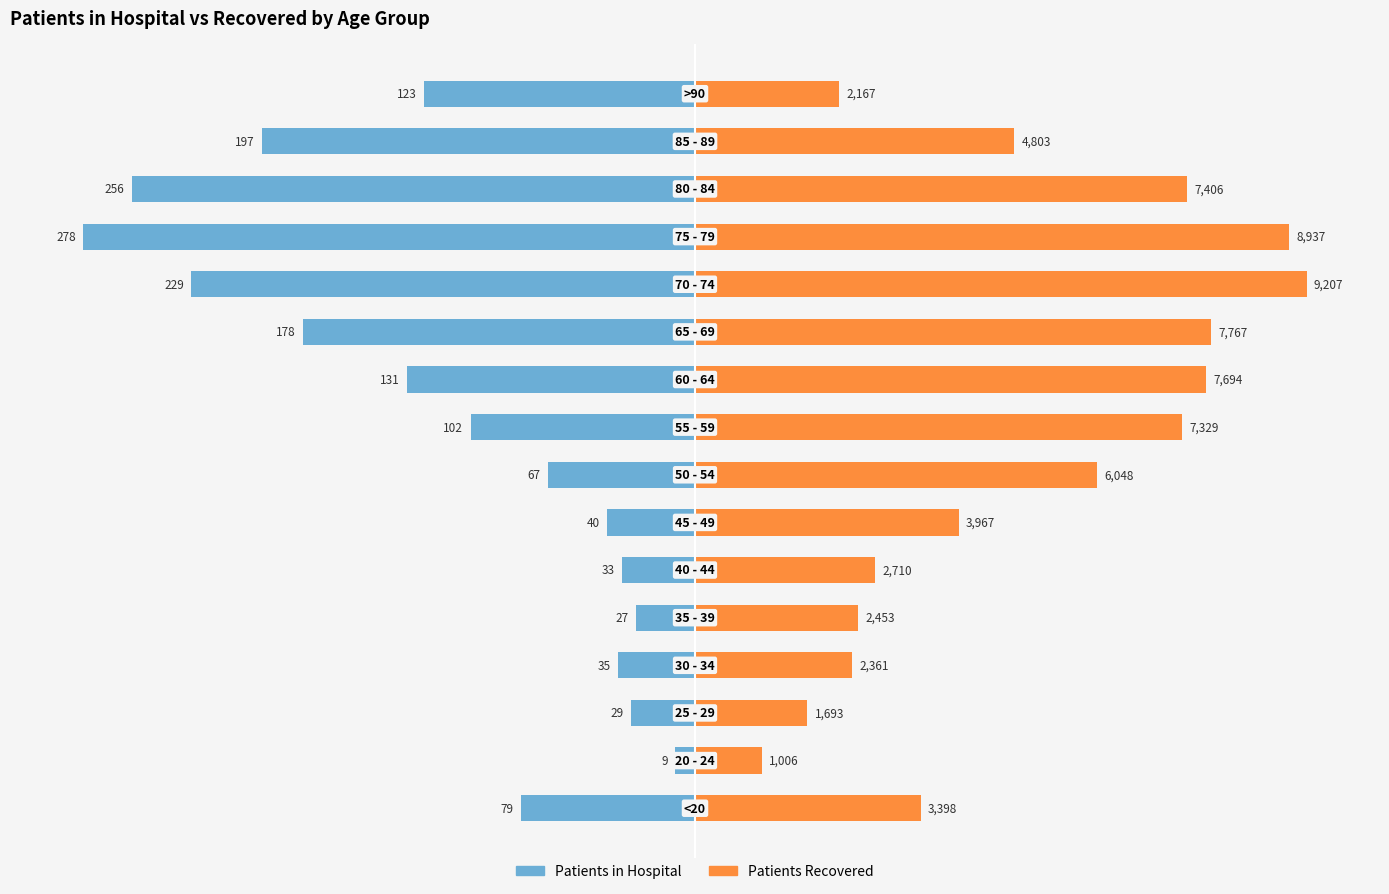

How many bars are there in each group?

2